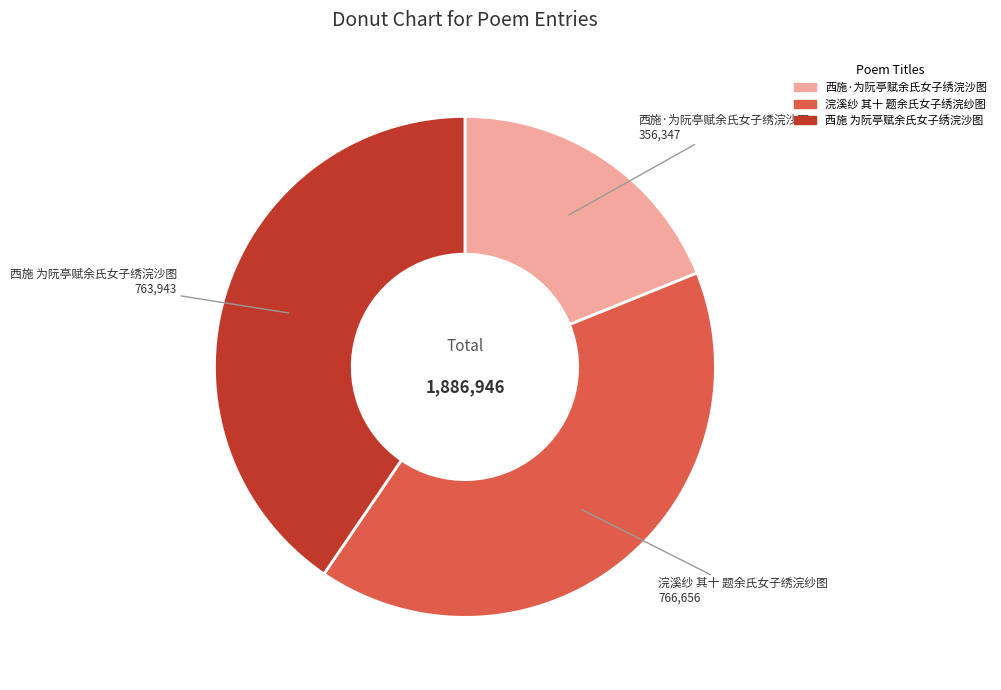

Which slice is the smallest?

西施·为阮亭赋余氏女子绣浣沙图